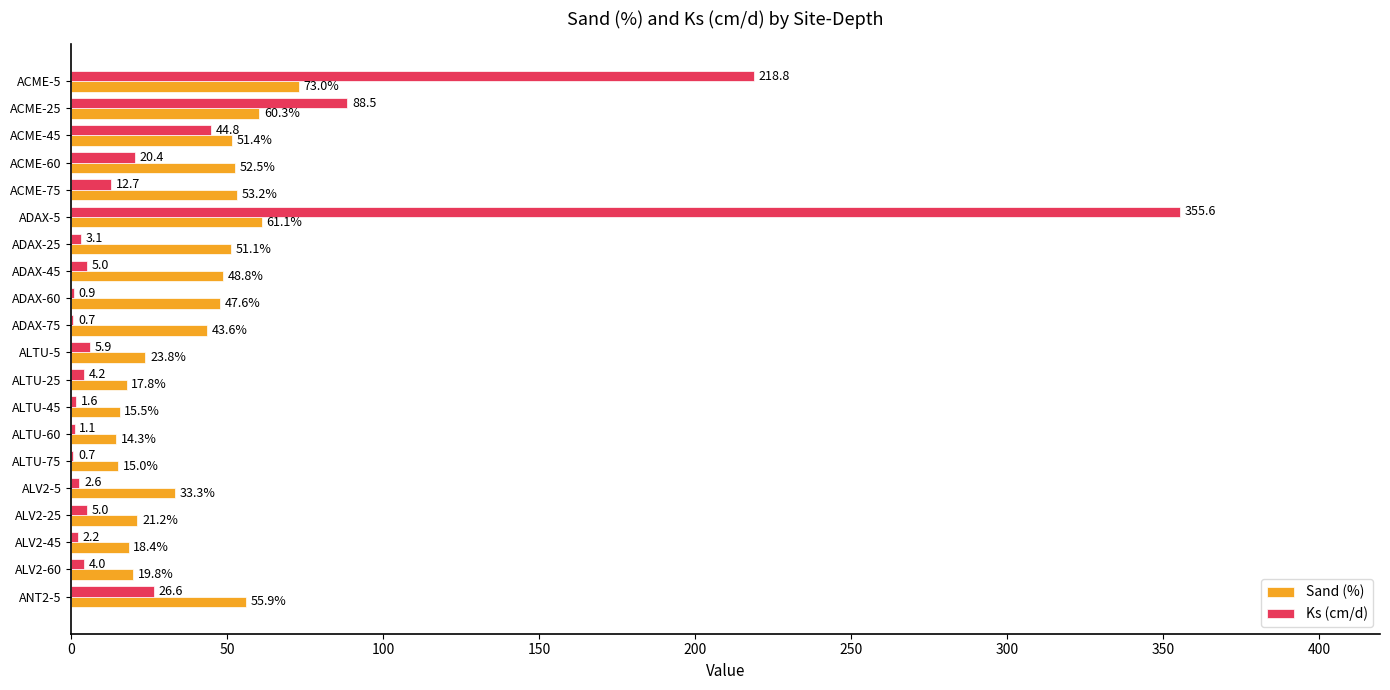

Which series has the largest total across all categories?

Ks (cm/d)